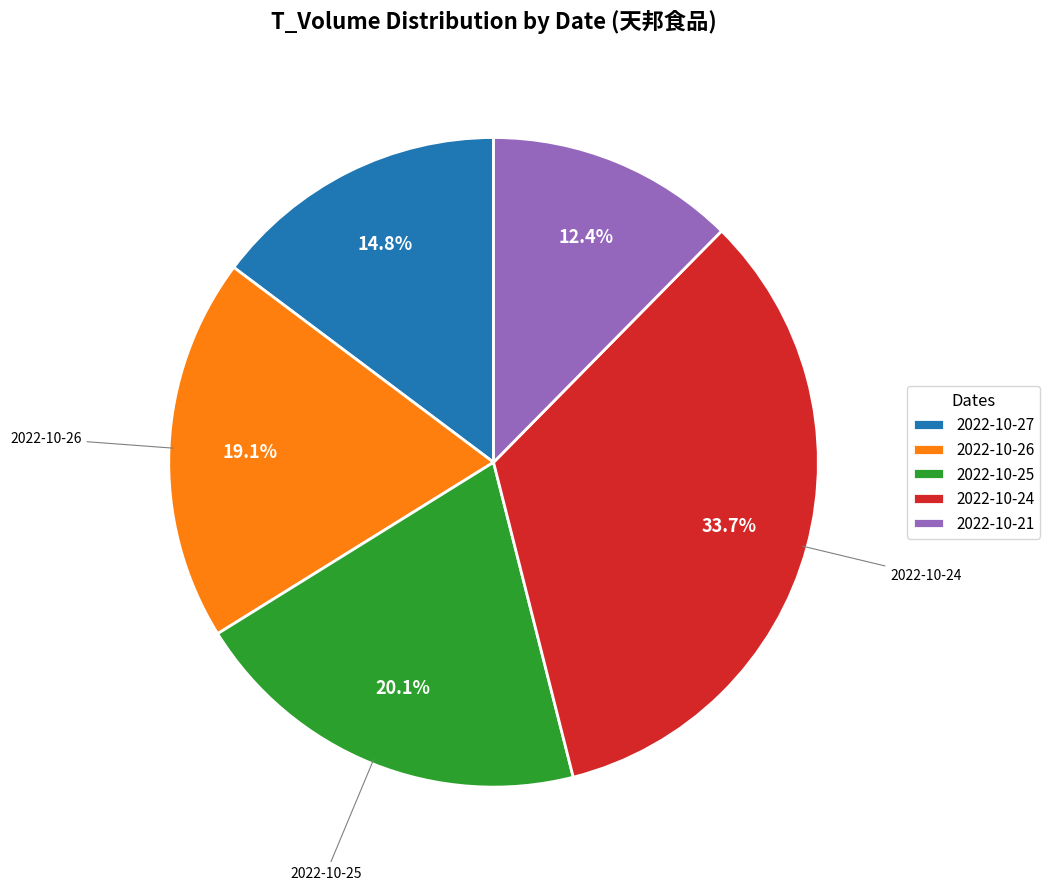

Is there a majority slice in this chart?

No